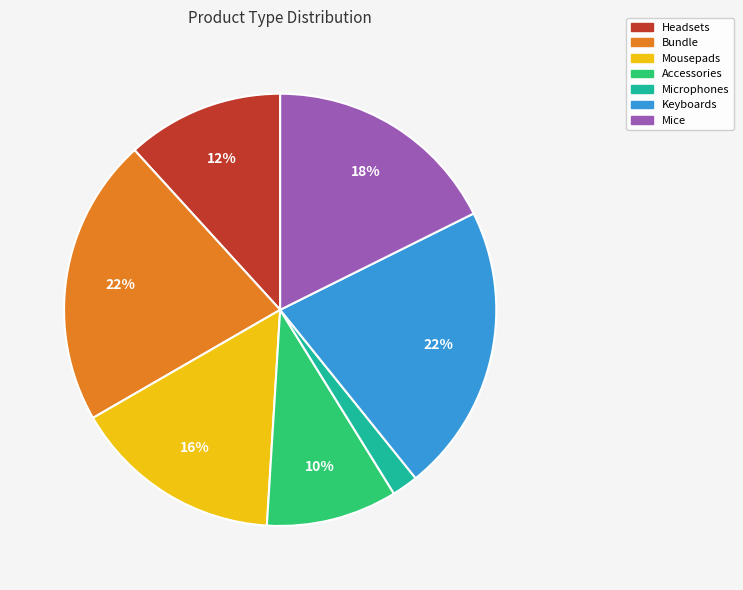

Is there a majority slice in this chart?

No